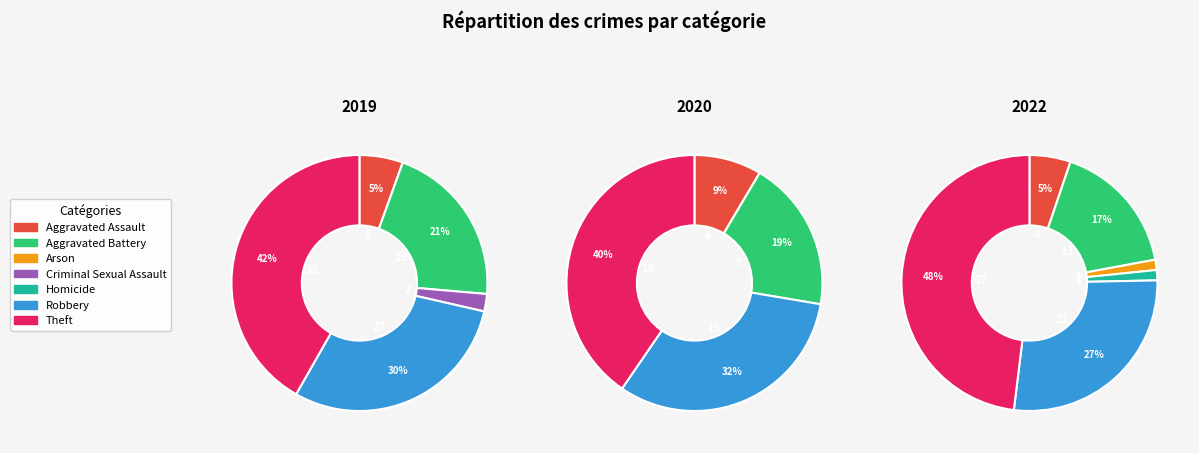

How many slices are in this pie chart?

7